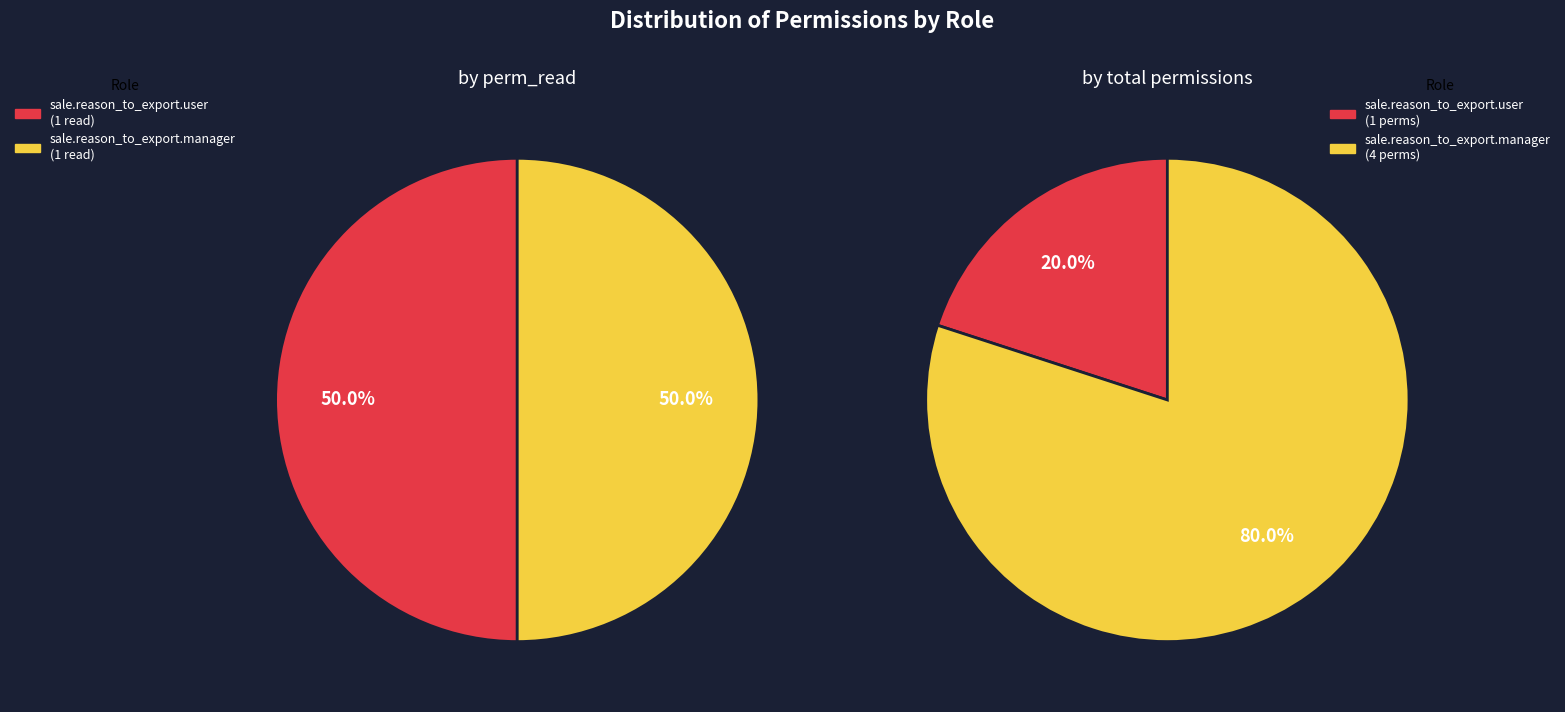

The sale.reason_to_export.manager slice represents 50% of the pie. True or false?

True